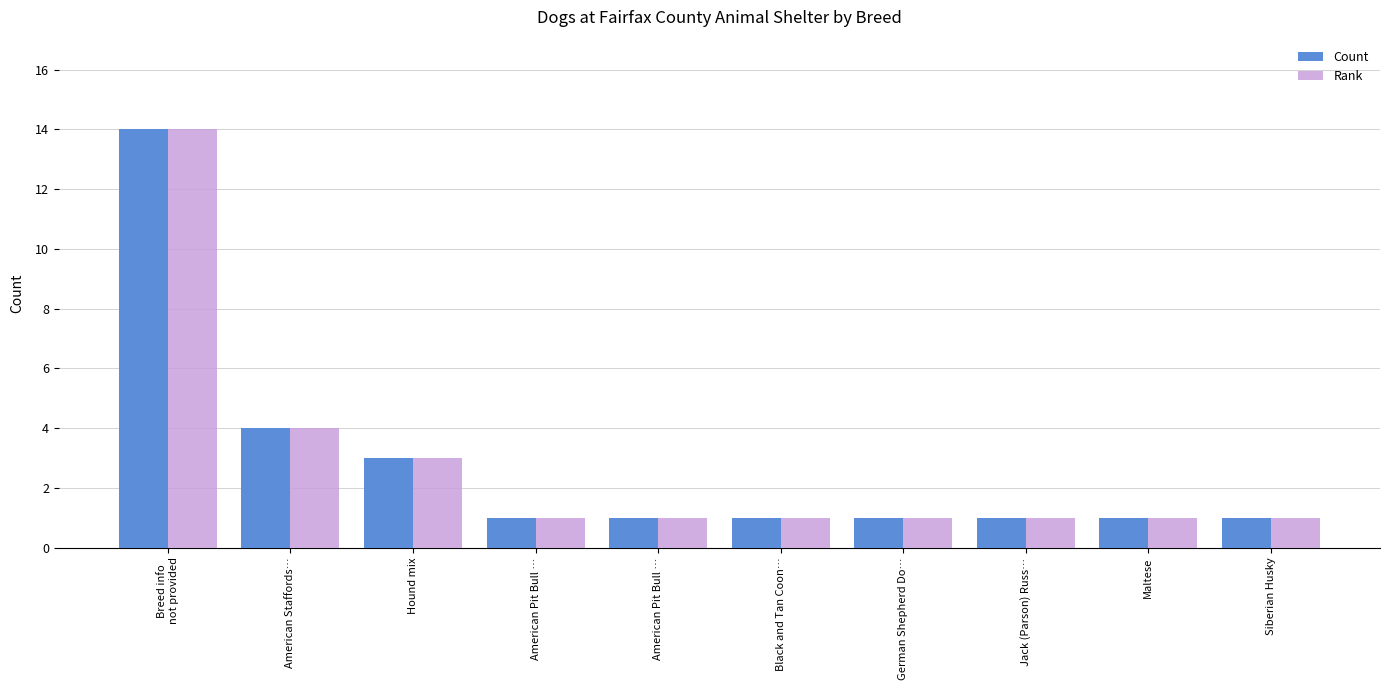

Reading right to left, list all the values displayed in this chart.

Count: 1	1	1	1	1	1	1	3	4	14
Rank: 1	1	1	1	1	1	1	3	4	14